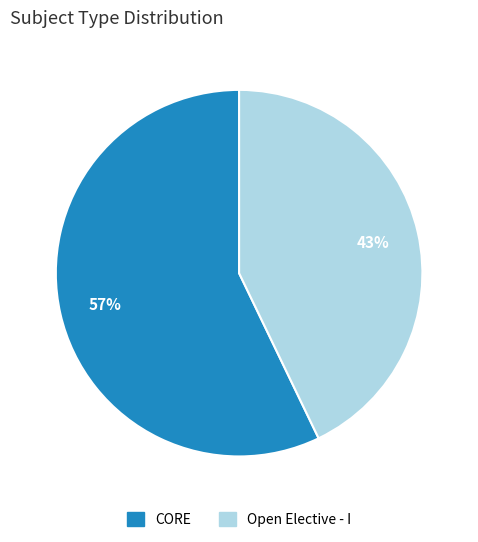

Is it true that CORE is 69% of the pie?

False